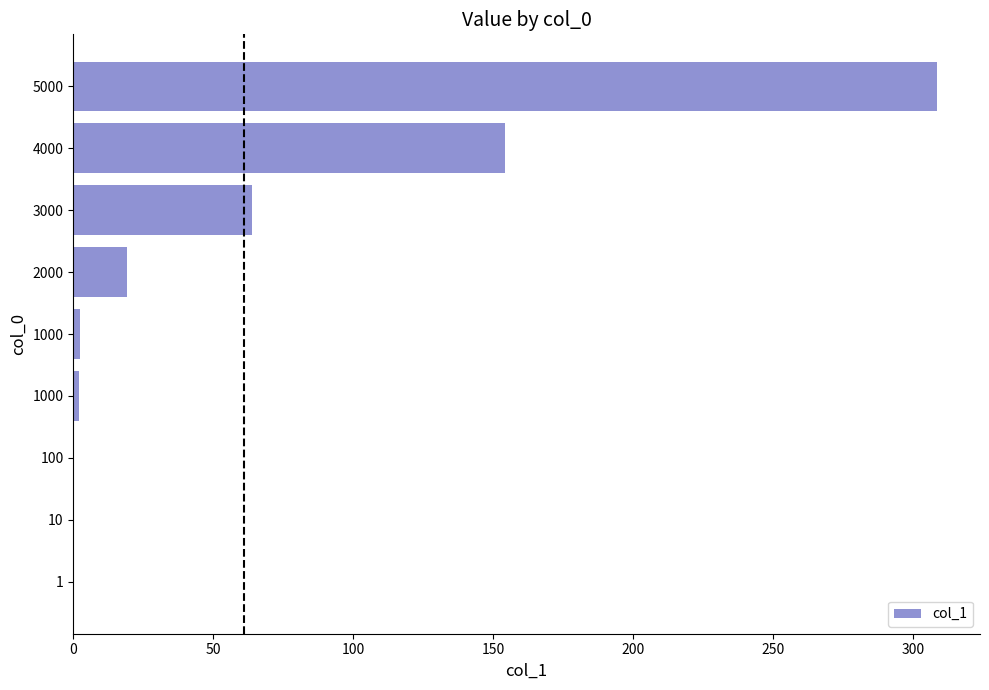

What is the maximum value shown in the chart?

308.4